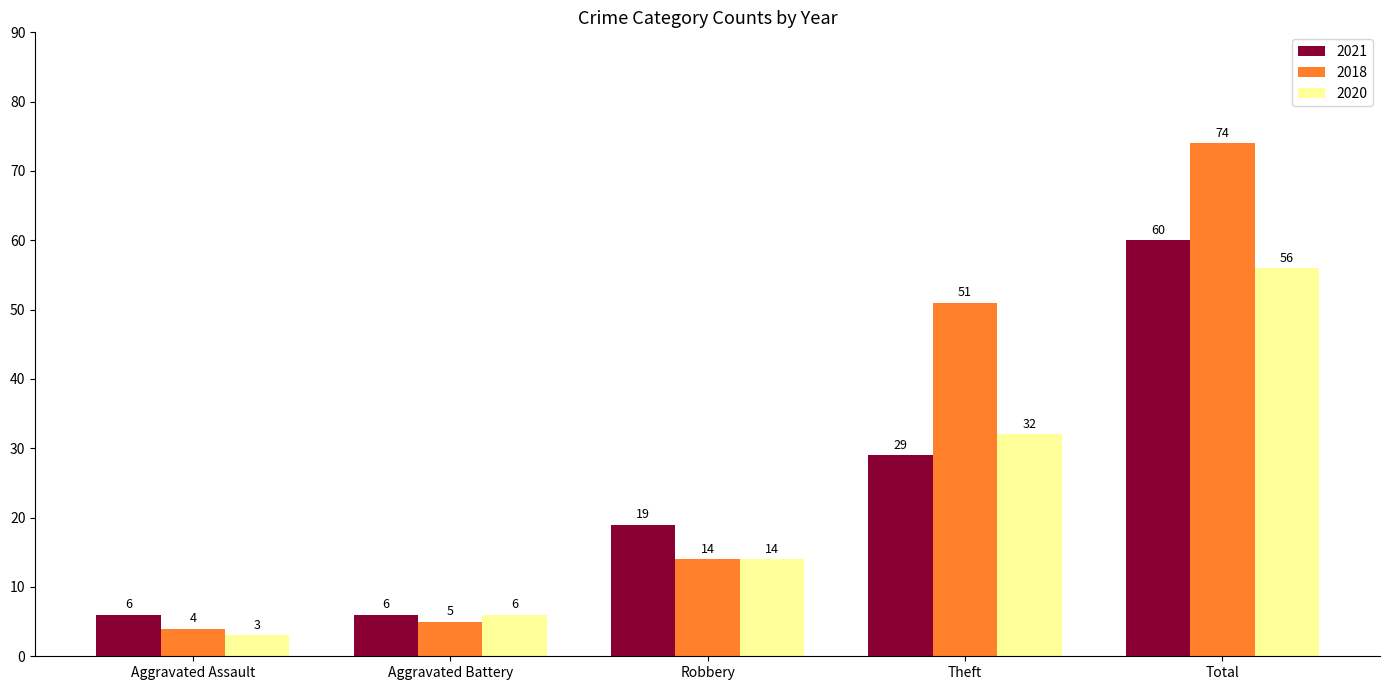

Read the 2020 value at Theft.

32